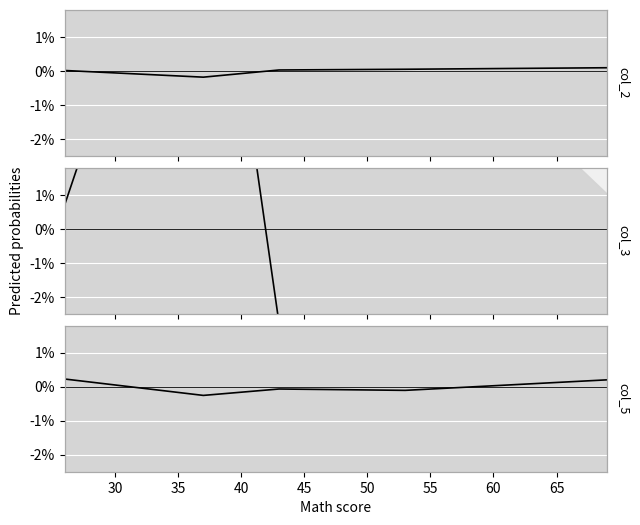

How many interior local peaks does the col_5 series have?

1